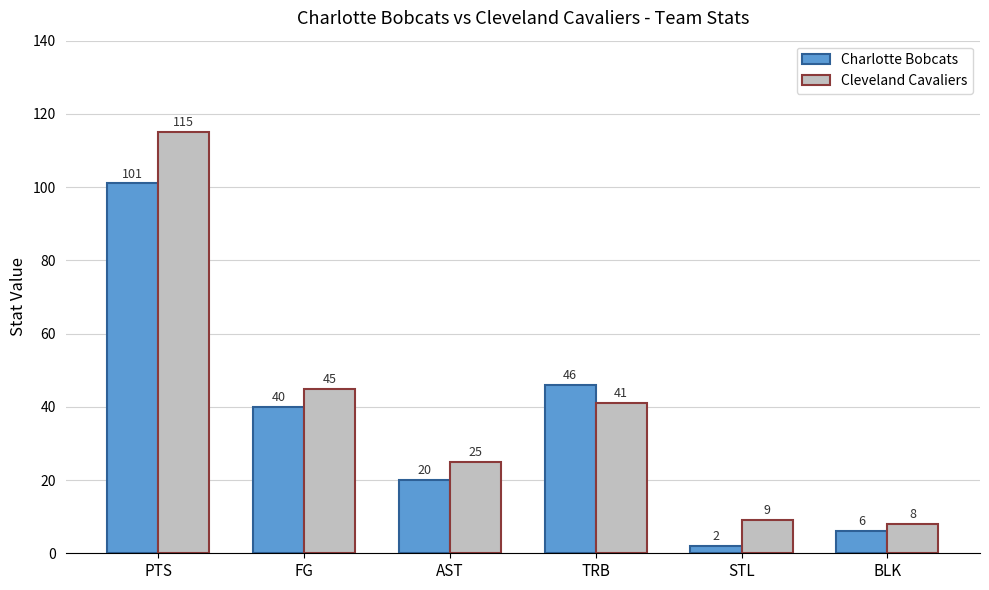

Reading left to right, what are all the values shown in this chart?

Charlotte Bobcats: 101	40	20	46	2	6
Cleveland Cavaliers: 115	45	25	41	9	8